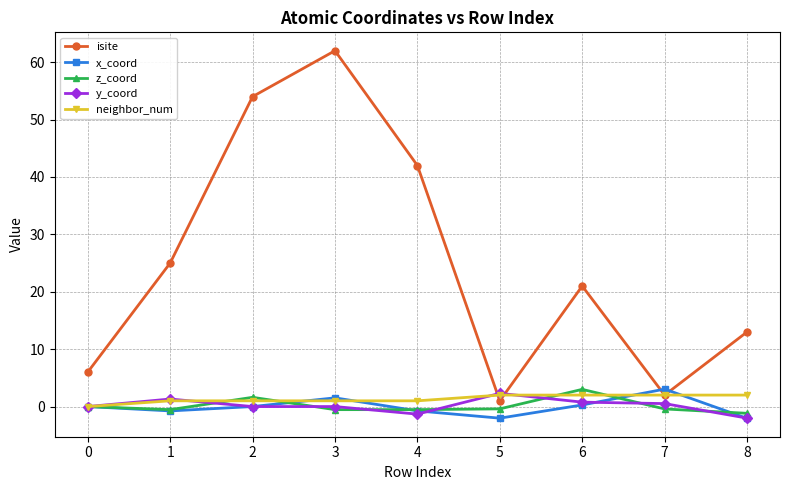

What is the value of the neighbor_num point at the 9th from the left?

2.0